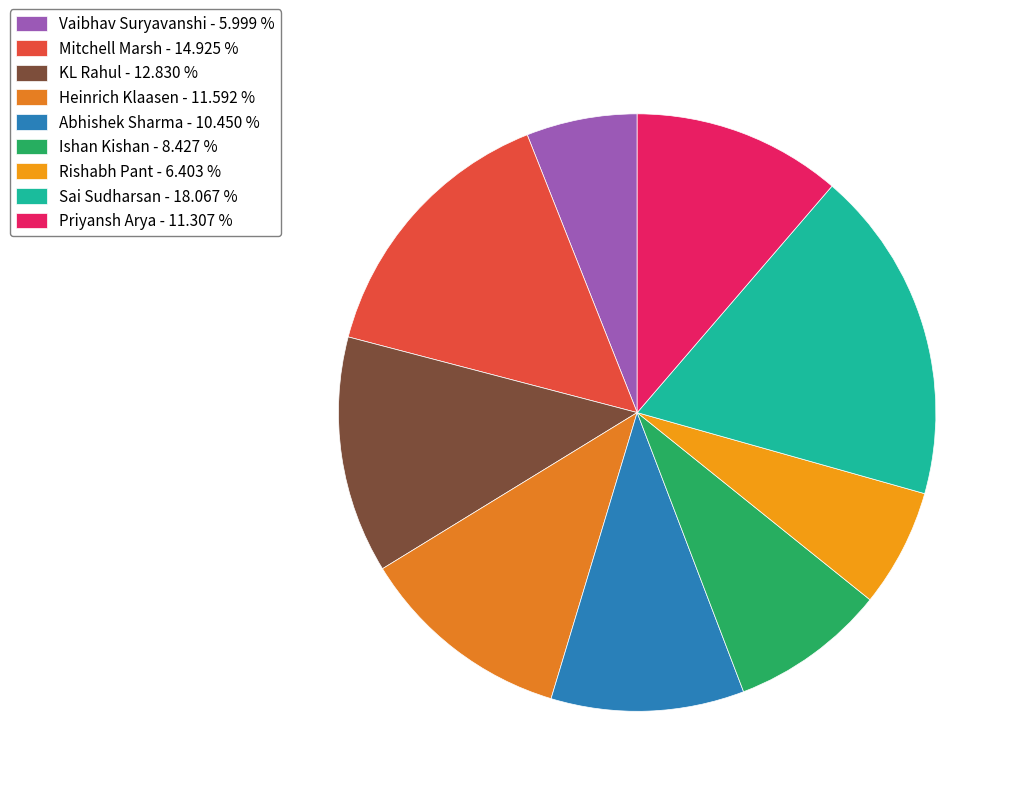

How many slices are in this pie chart?

9